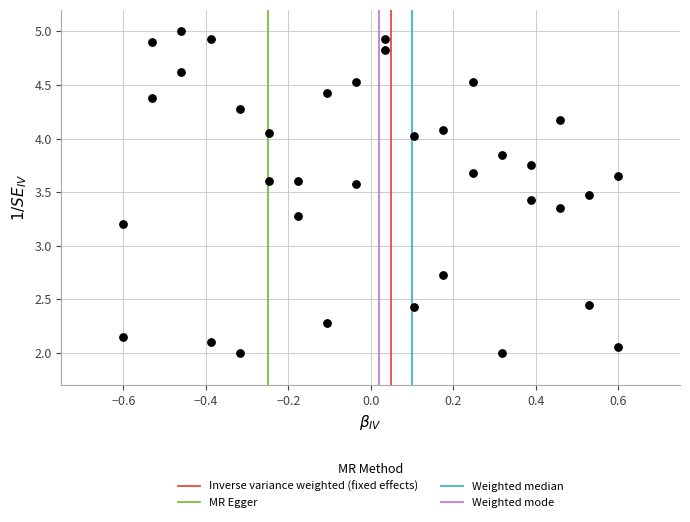

What is the range of X values (max minus min)?

1.2